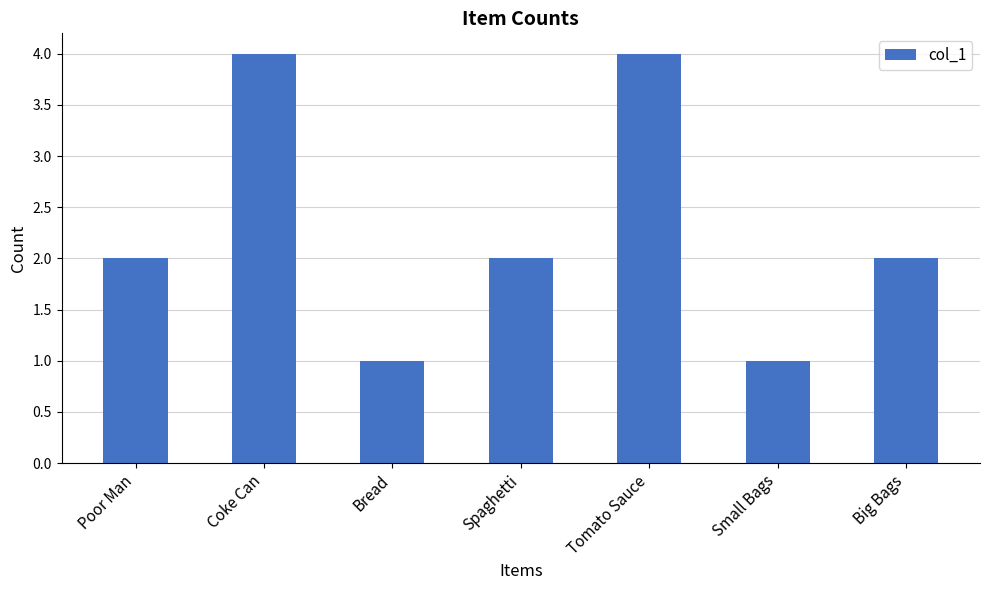

What is the ratio of the value at Small Bags to the value at Big Bags?

0.5